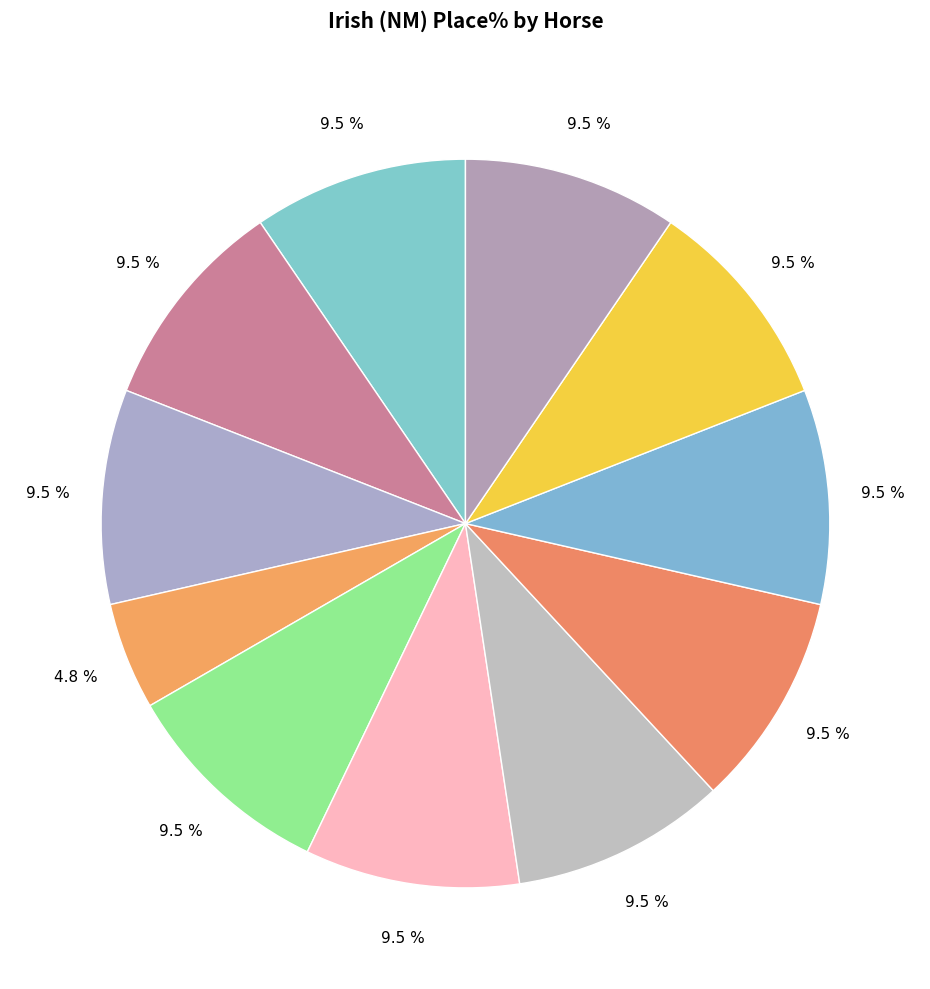

To the nearest percent, what is the difference between the largest and smallest slice percentages?

5%